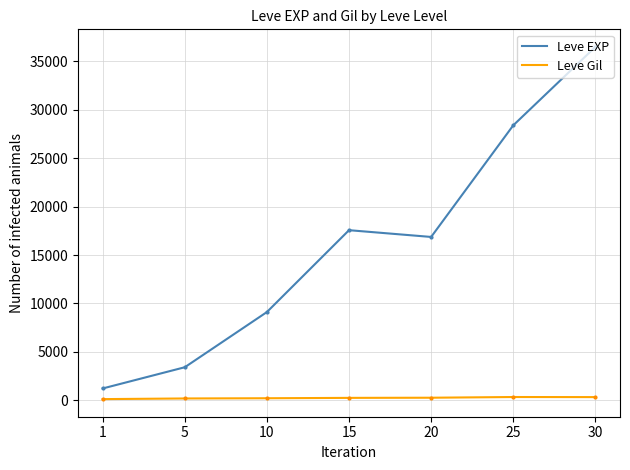

What is the maximum value shown in the chart?

36492.5